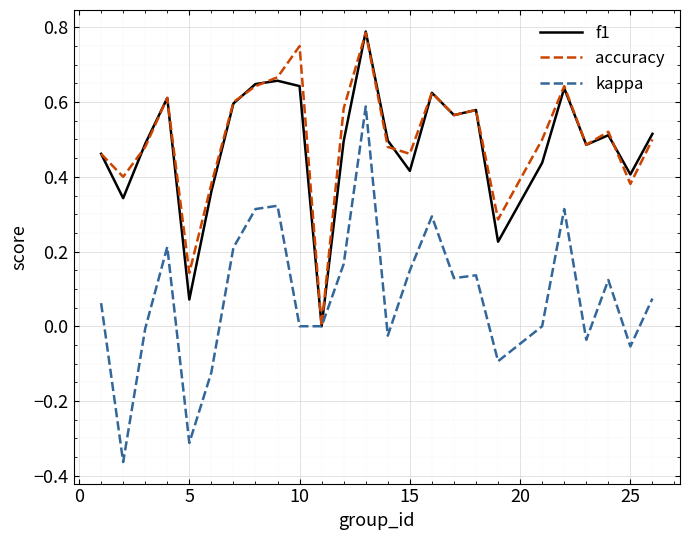

How many lines are shown in the chart?

3